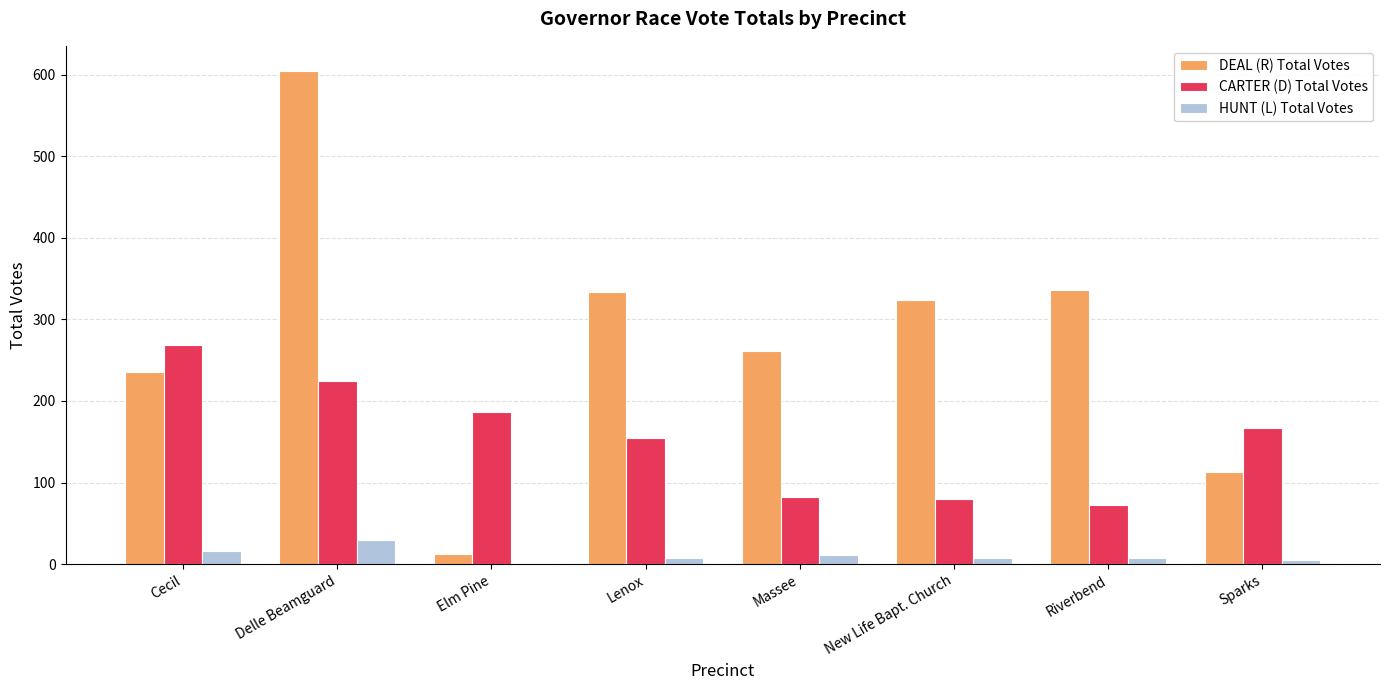

How many series are shown in this chart?

3